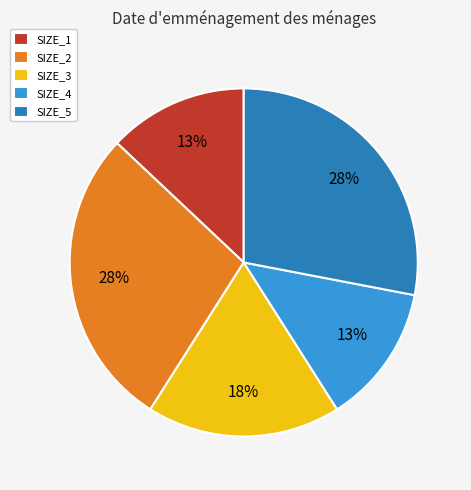

Is SIZE_5 the majority of the pie?

No